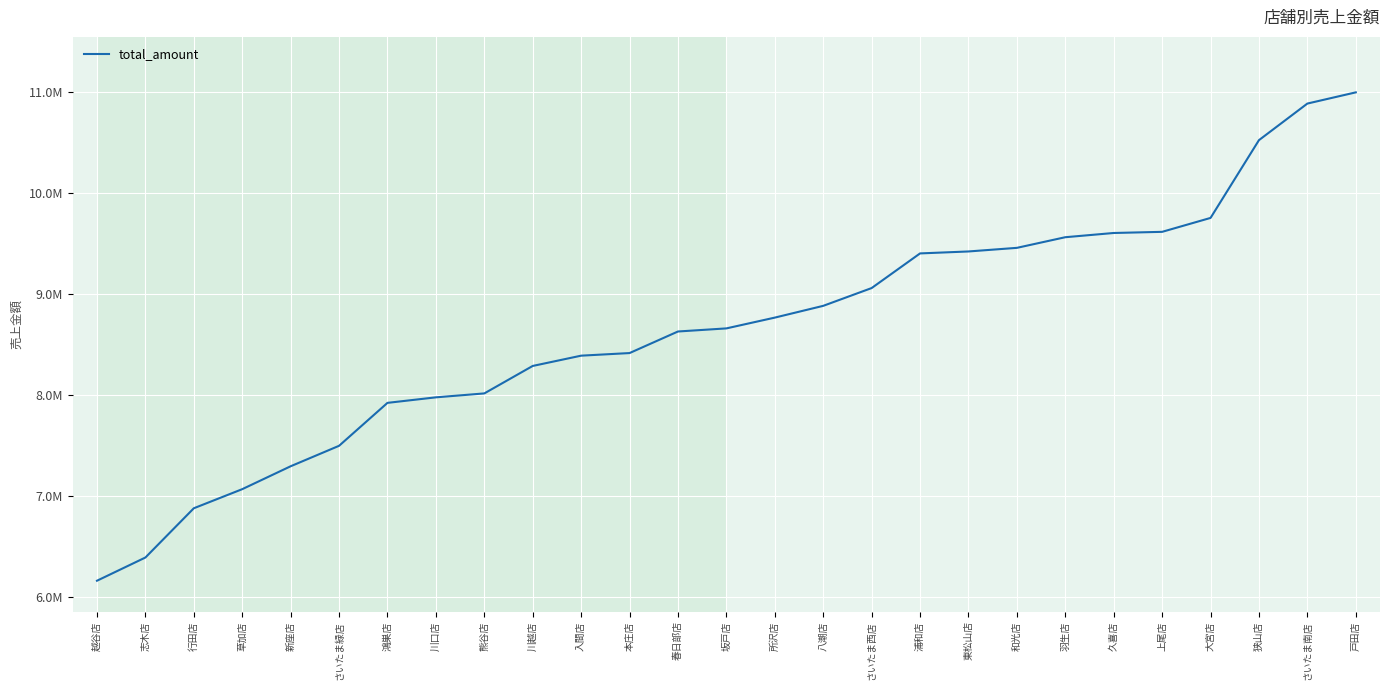

Rank the categories by value from lowest to highest.

越谷店, 志木店, 行田店, 草加店, 新座店, さいたま緑店, 鴻巣店, 川口店, 熊谷店, 川越店, 入間店, 本庄店, 春日部店, 坂戸店, 所沢店, 八潮店, さいたま西店, 浦和店, 東松山店, 和光店, 羽生店, 久喜店, 上尾店, 大宮店, 狭山店, さいたま南店, 戸田店